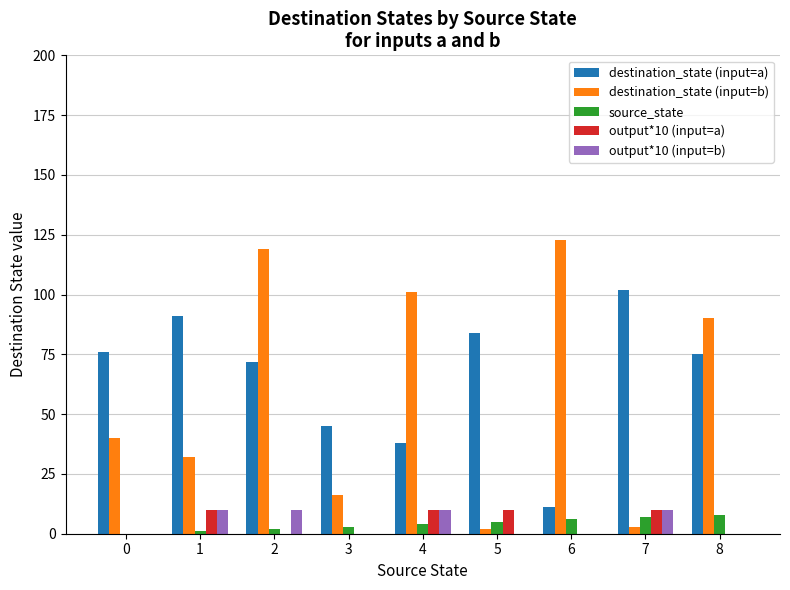

Are the bars grouped side by side (vs. stacked)?

Yes